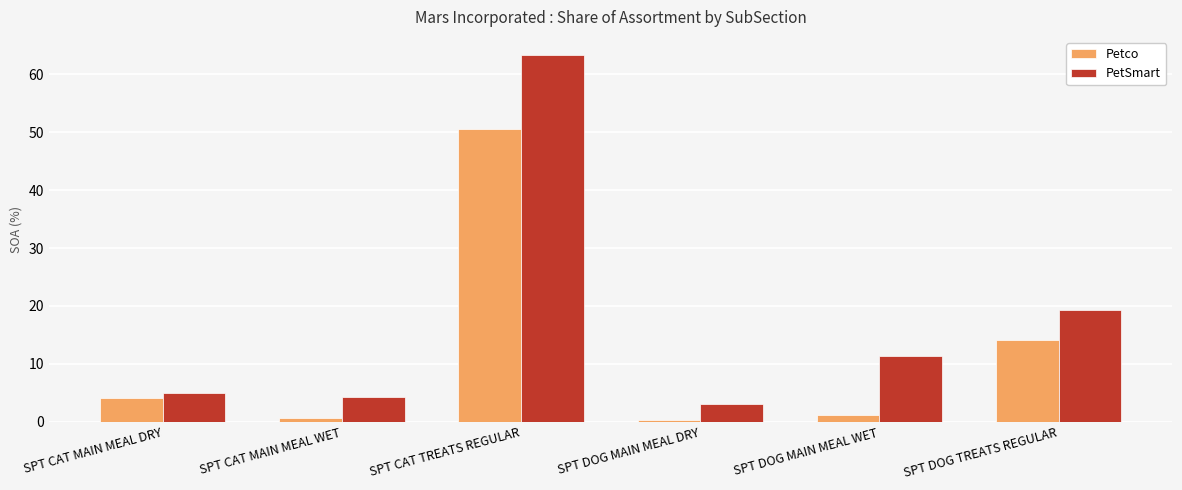

Which series has the widest spread of values?

PetSmart